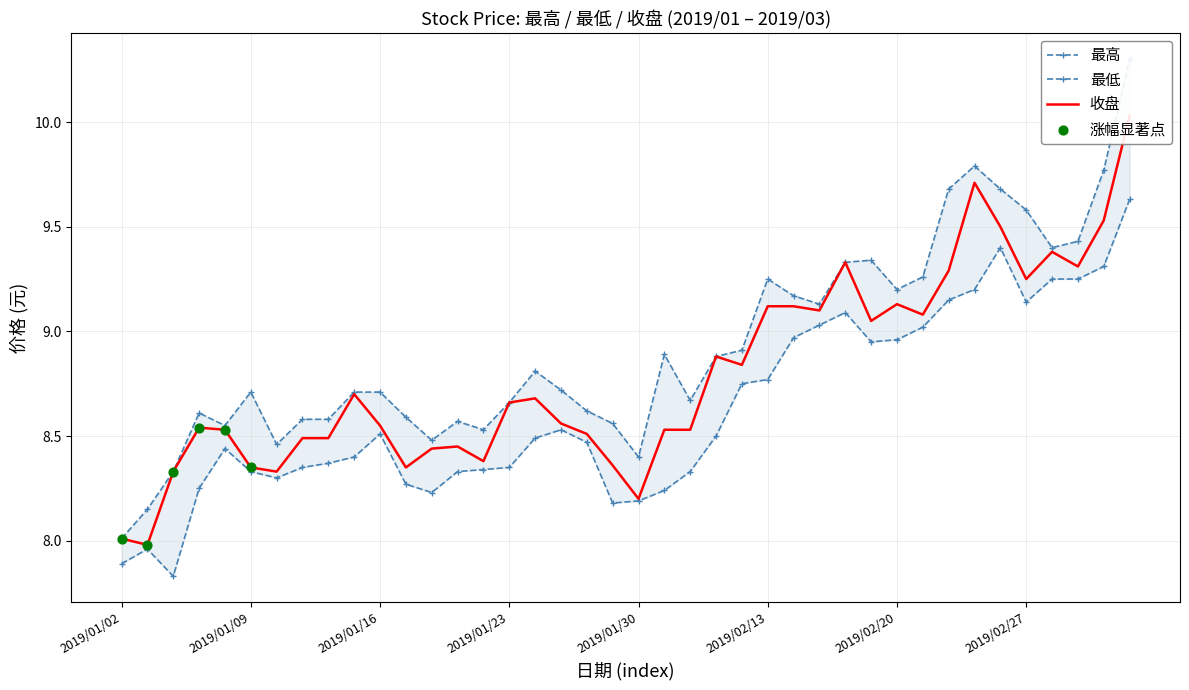

Which series reaches the maximum Y coordinate?

最高